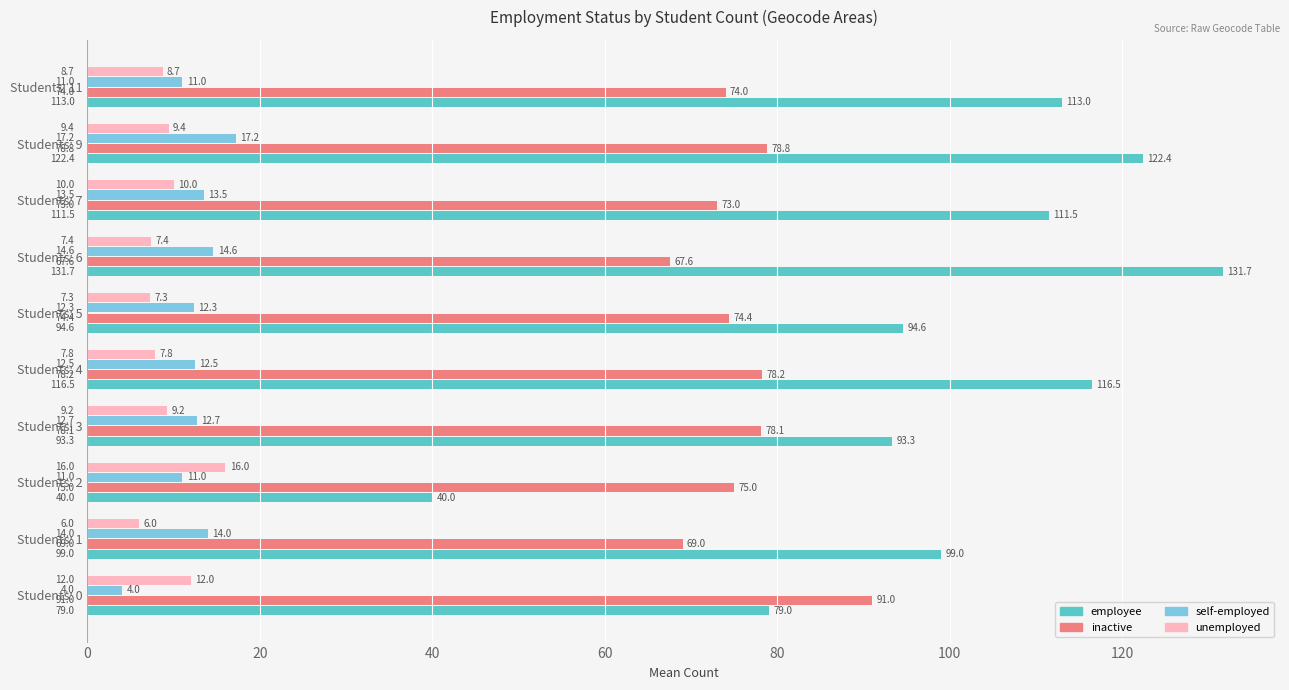

List the labels in order of inactive value, smallest first.

Students: 6, Students: 1, Students: 7, Students: 11, Students: 5, Students: 2, Students: 3, Students: 4, Students: 9, Students: 0